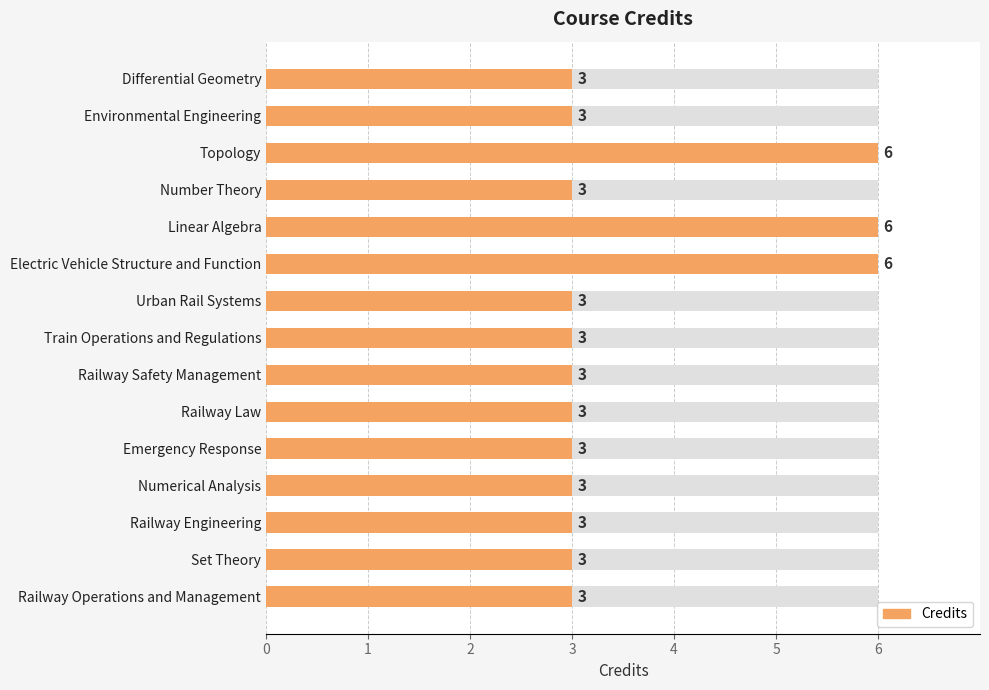

The value at Emergency Response is 3. True or false?

True